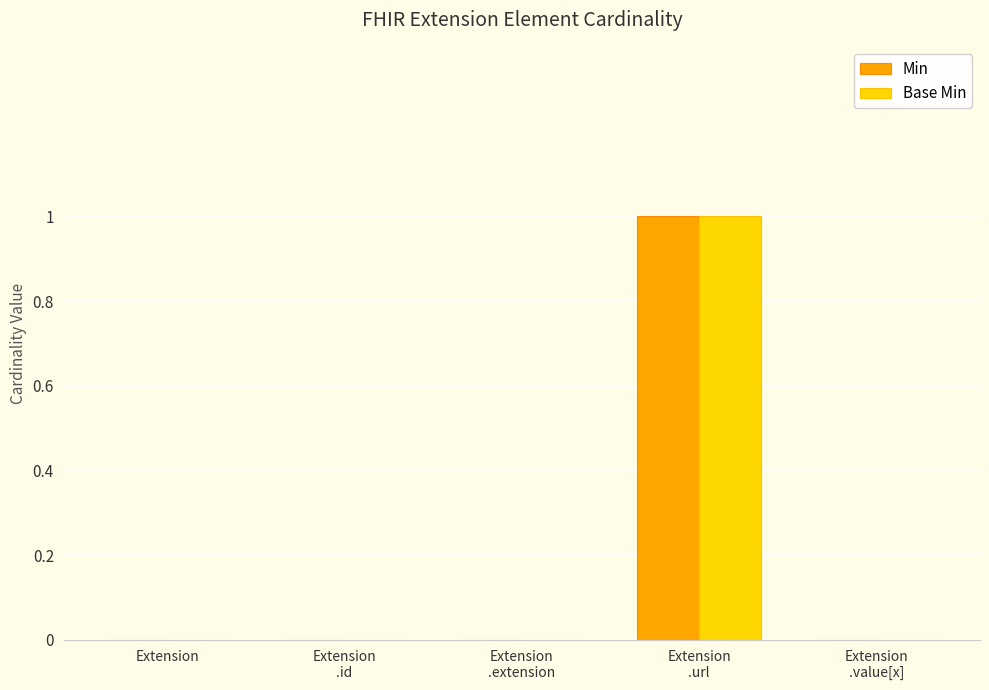

The value of Base Min at Extension is 0. True or false?

True